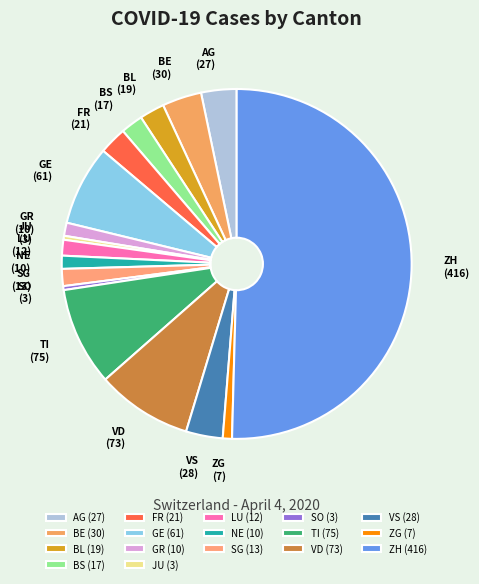

How many segments does this pie chart have?

17